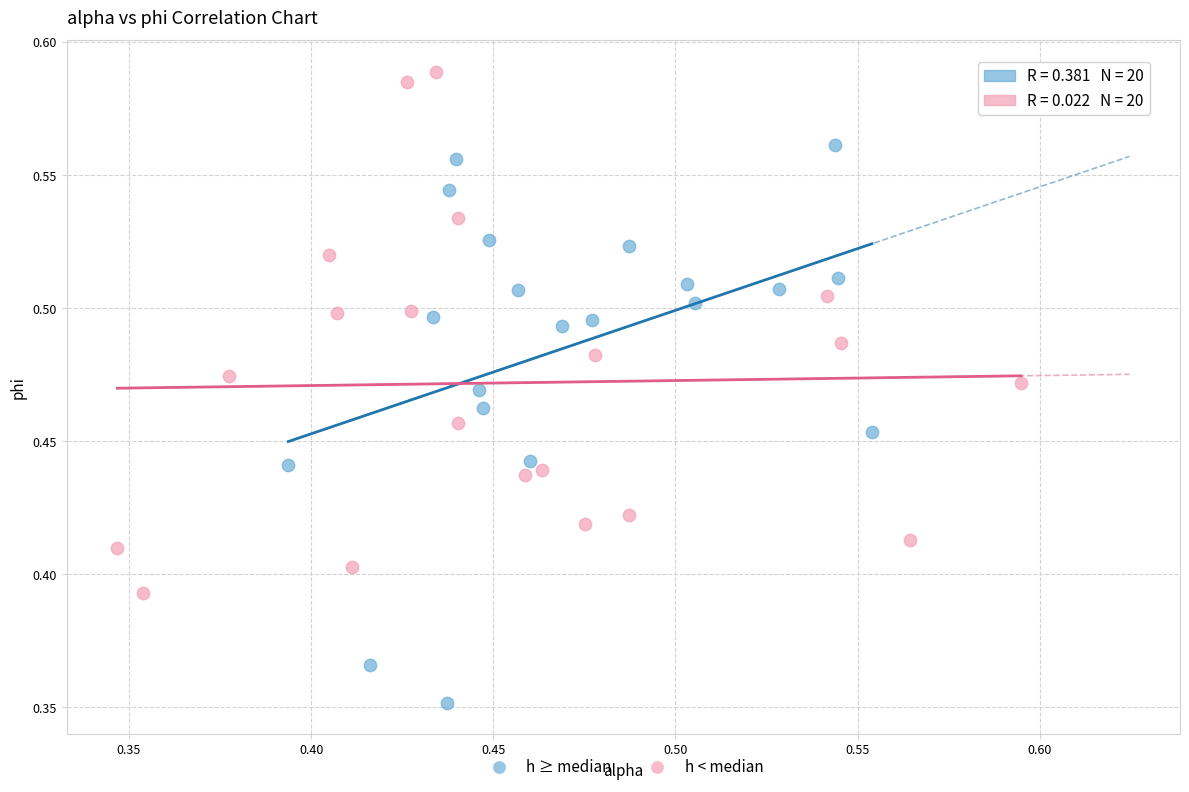

Which series contains the lowest Y value?

h ≥ median